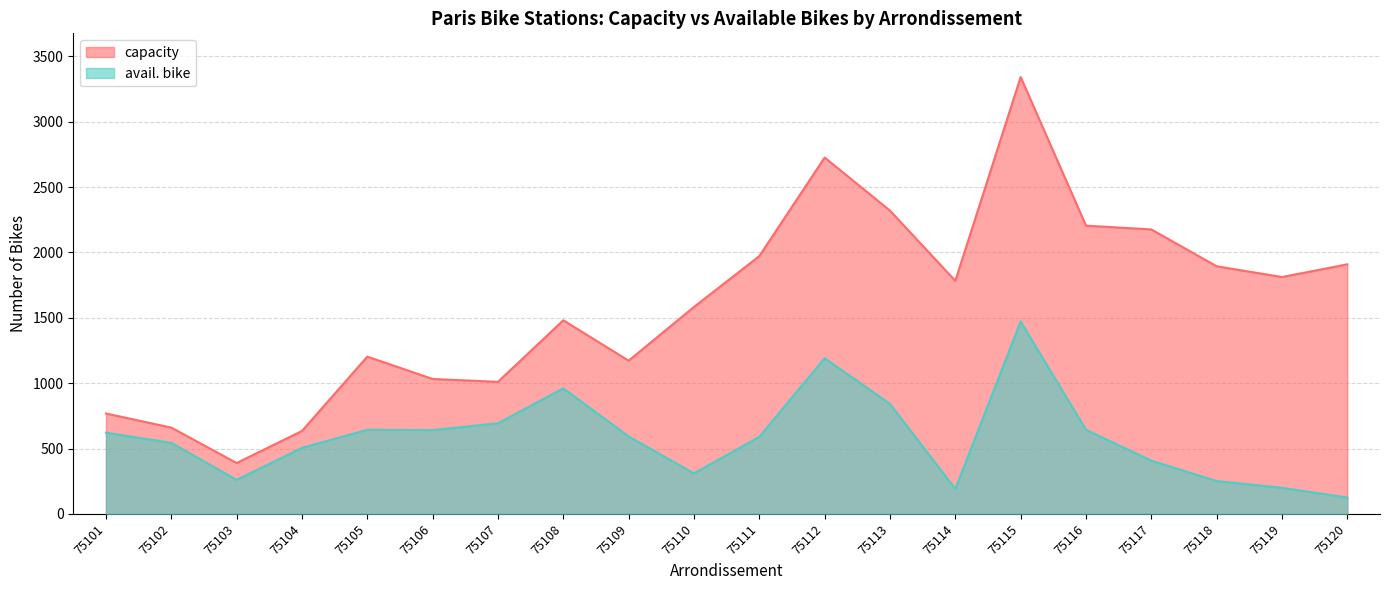

How many interior local valleys does the capacity series have?

5